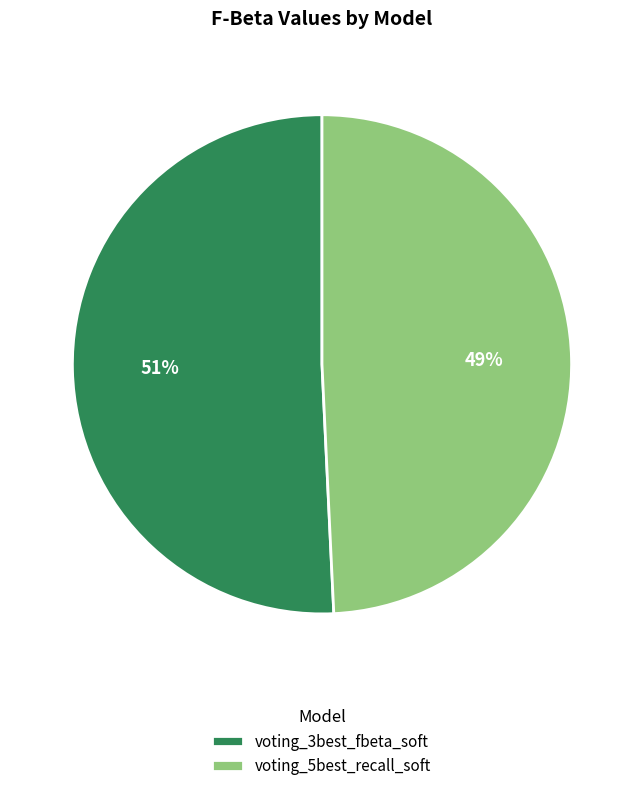

Is it true that voting_3best_fbeta_soft is 40% of the pie?

False